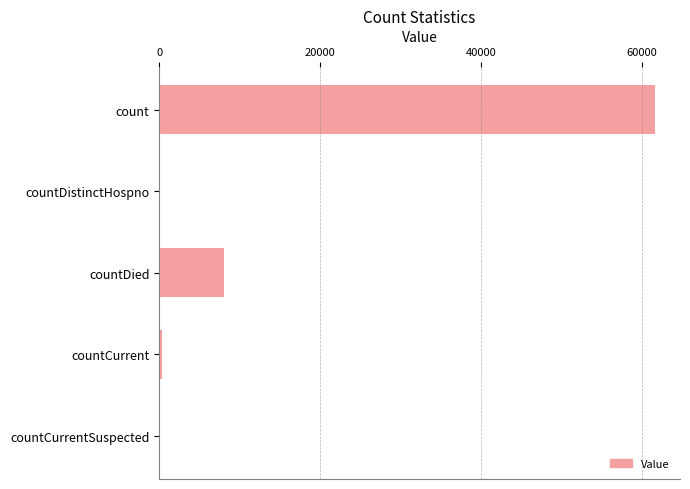

What is the change in value from count to countDied?

-53526